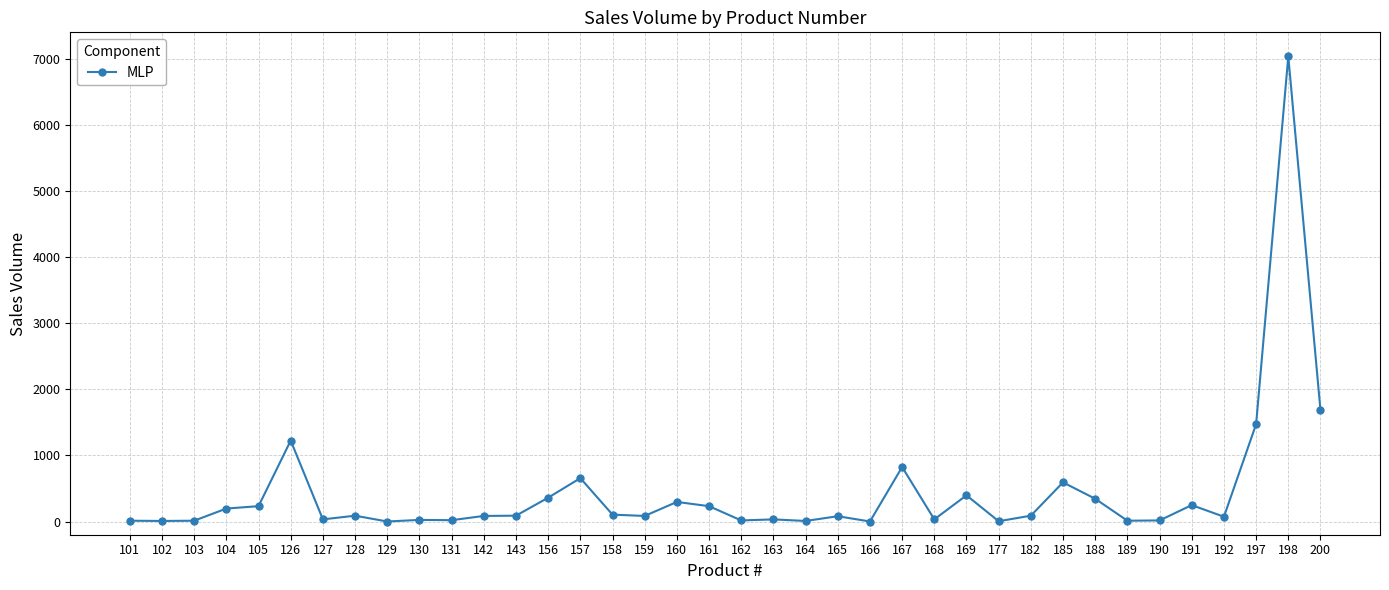

Which category has the highest value across all series?

198